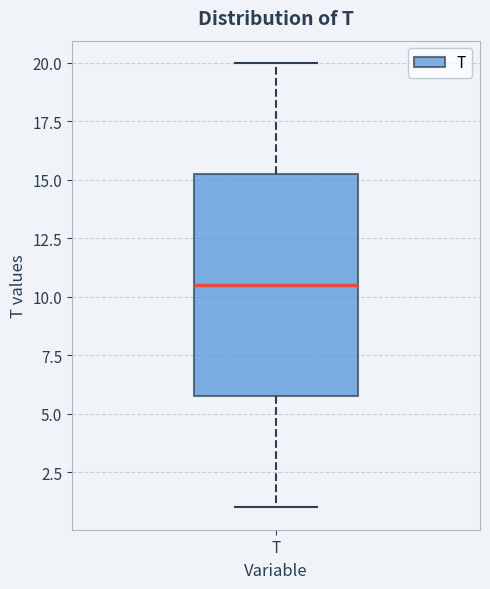

Transcribe this box plot: give where the median line is, the range the box spans, and where the two whiskers end, as read against the y-axis. The values are not printed on the chart, so give them approximately, as read against the axis.

median 10.5, box 6.0 to 15.5, whiskers 1.0 to 20.0